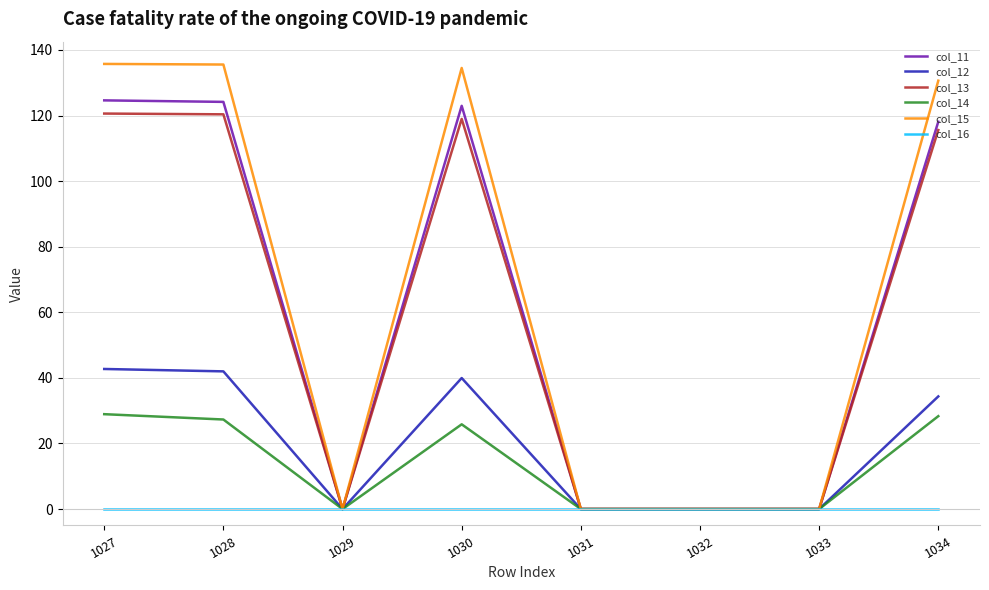

Which series changed the most between 1027 and 1034?

col_12